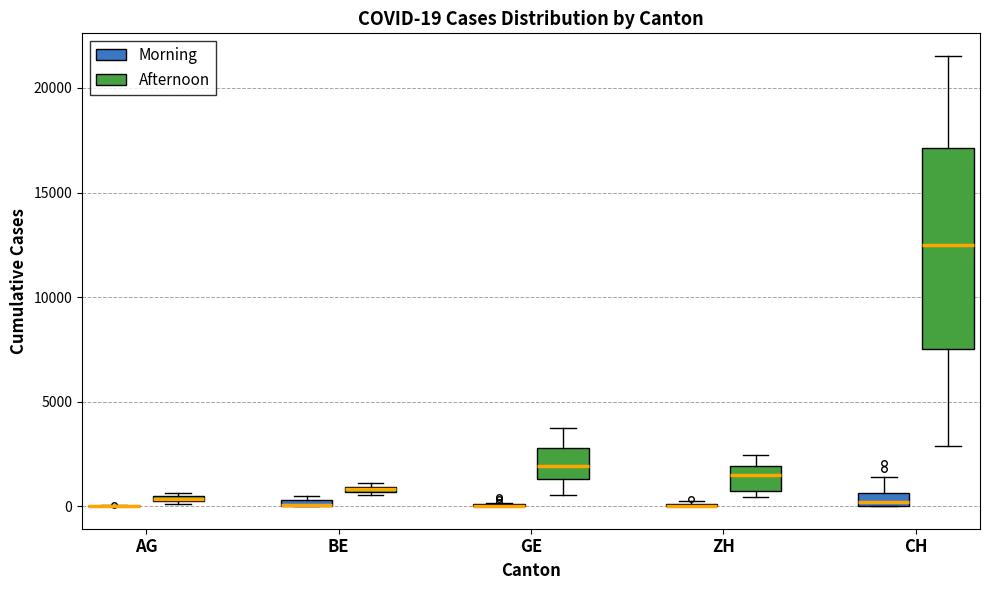

Which box is the tallest, from its lower edge to its upper edge?

CH (Afternoon)